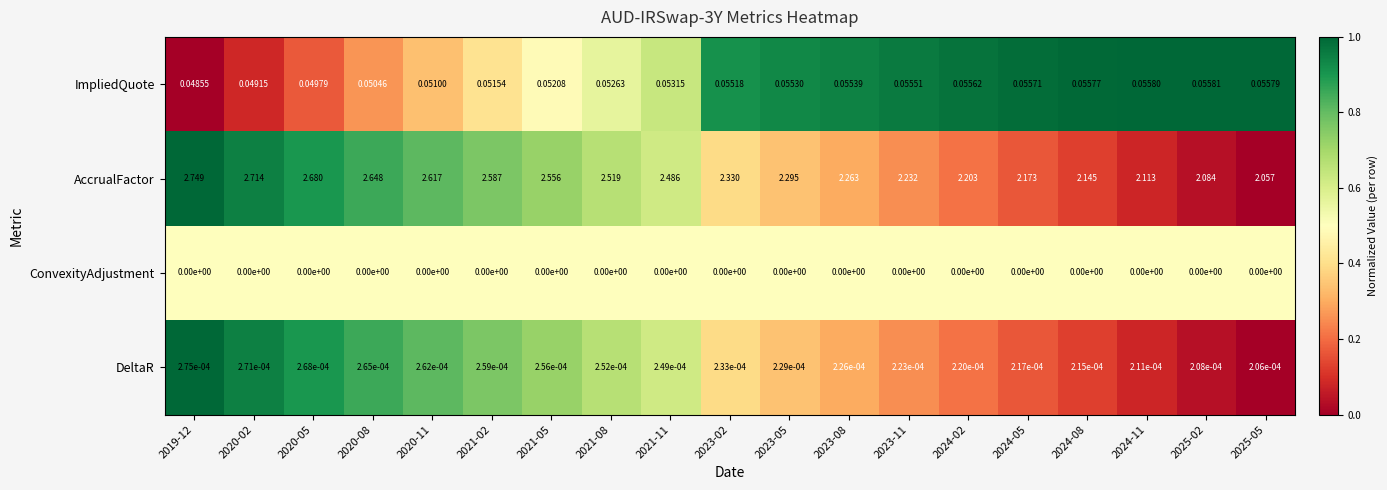

Rank the series by their maximum value, from highest to lowest.

AccrualFactor, ImpliedQuote, DeltaR, ConvexityAdjustment